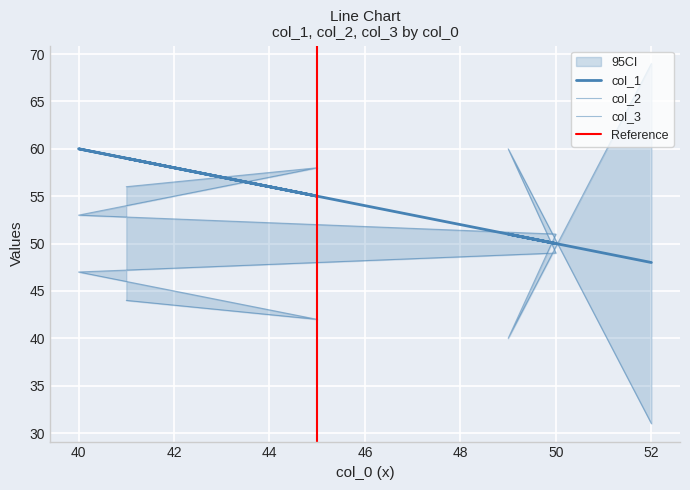

Which series has the largest total across all categories?

col_3